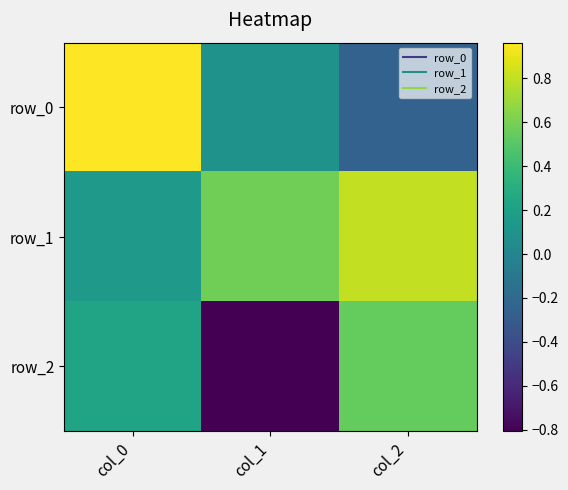

Between col_2 and col_0, which is larger?

col_0